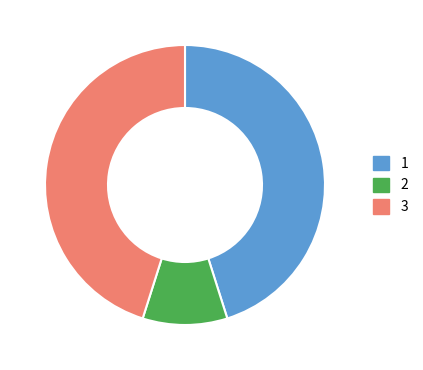

Which category has the smallest portion of the pie?

2